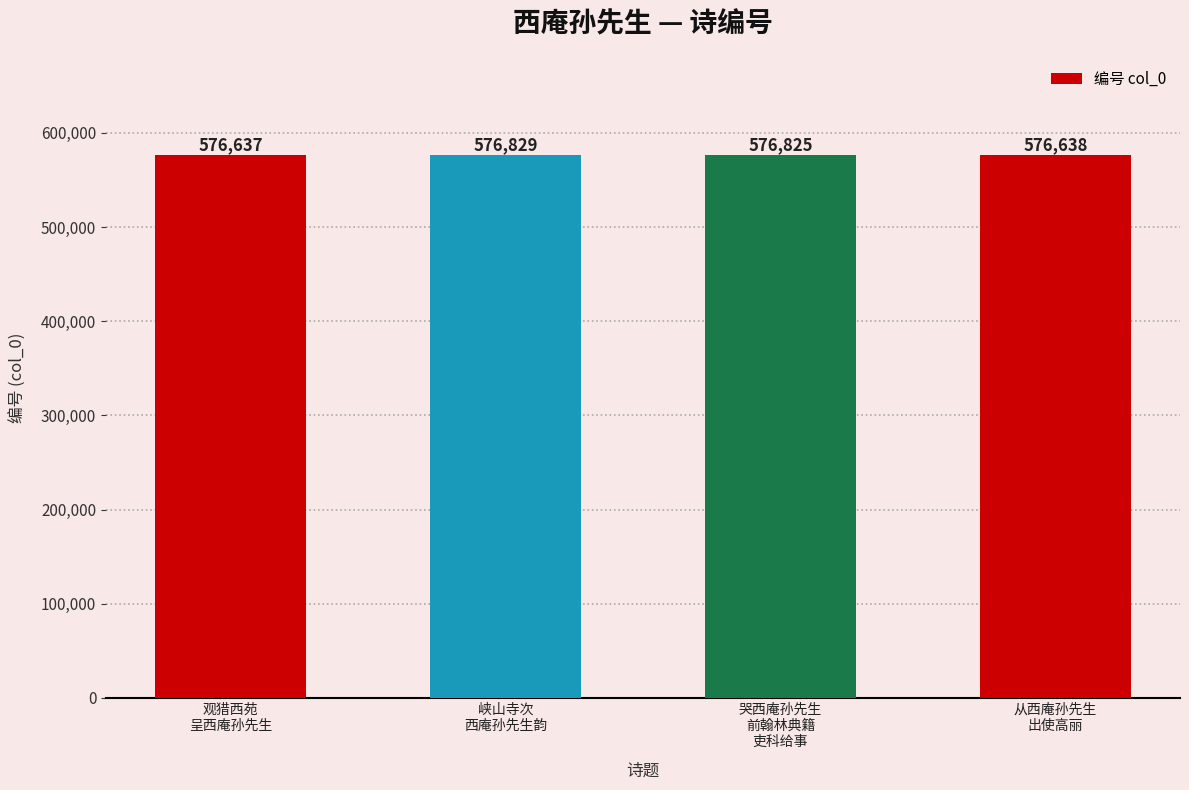

What is the difference between the second highest and second lowest values?

187